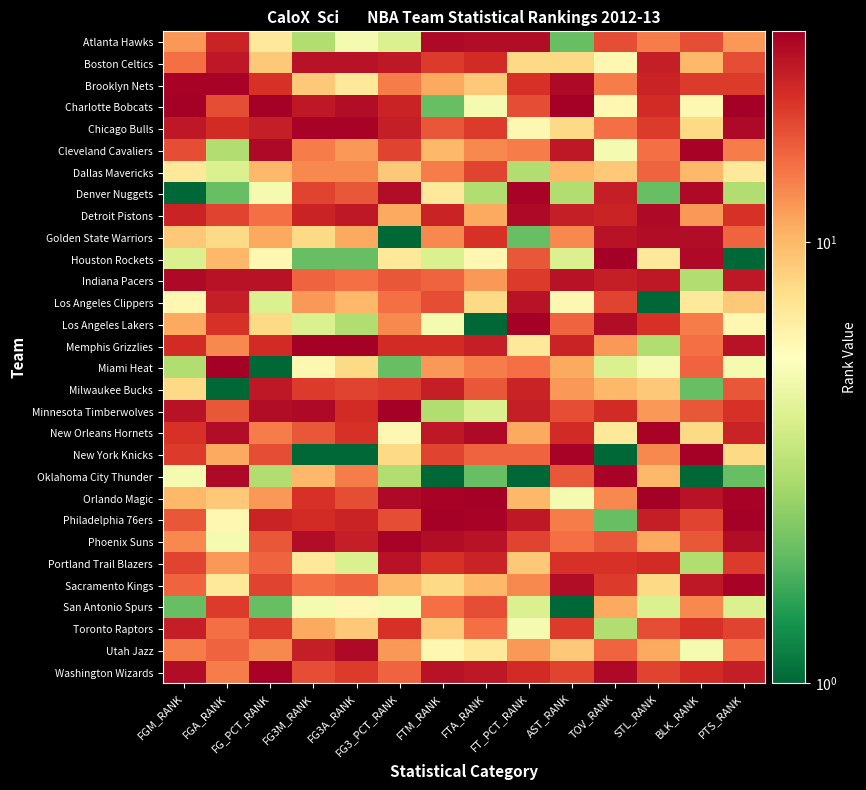

Reading right to left, extract all data points from this chart.

Atlanta Hawks: PTS_RANK=12	BLK_RANK=18	STL_RANK=14	TOV_RANK=18	AST_RANK=2	FT_PCT_RANK=27	FTA_RANK=27	FTM_RANK=28	FG3_PCT_RANK=4	FG3A_RANK=5	FG3M_RANK=3	FG_PCT_RANK=7	FGA_RANK=23	FGM_RANK=12
Boston Celtics: PTS_RANK=18	BLK_RANK=10	STL_RANK=24	TOV_RANK=6	AST_RANK=8	FT_PCT_RANK=8	FTA_RANK=22	FTM_RANK=20	FG3_PCT_RANK=25	FG3A_RANK=26	FG3M_RANK=26	FG_PCT_RANK=9	FGA_RANK=25	FGM_RANK=15
Brooklyn Nets: PTS_RANK=20	BLK_RANK=20	STL_RANK=23	TOV_RANK=14	AST_RANK=28	FT_PCT_RANK=21	FTA_RANK=9	FTM_RANK=11	FG3_PCT_RANK=14	FG3A_RANK=7	FG3M_RANK=9	FG_PCT_RANK=21	FGA_RANK=29	FGM_RANK=29
Charlotte Bobcats: PTS_RANK=30	BLK_RANK=6	STL_RANK=22	TOV_RANK=6	AST_RANK=30	FT_PCT_RANK=18	FTA_RANK=5	FTM_RANK=2	FG3_PCT_RANK=23	FG3A_RANK=27	FG3M_RANK=25	FG_PCT_RANK=30	FGA_RANK=18	FGM_RANK=30
Chicago Bulls: PTS_RANK=28	BLK_RANK=8	STL_RANK=20	TOV_RANK=15	AST_RANK=8	FT_PCT_RANK=6	FTA_RANK=20	FTM_RANK=17	FG3_PCT_RANK=24	FG3A_RANK=29	FG3M_RANK=29	FG_PCT_RANK=24	FGA_RANK=22	FGM_RANK=25
Cleveland Cavaliers: PTS_RANK=14	BLK_RANK=29	STL_RANK=15	TOV_RANK=5	AST_RANK=25	FT_PCT_RANK=14	FTA_RANK=13	FTM_RANK=10	FG3_PCT_RANK=19	FG3A_RANK=12	FG3M_RANK=14	FG_PCT_RANK=28	FGA_RANK=3	FGM_RANK=18
Dallas Mavericks: PTS_RANK=7	BLK_RANK=10	STL_RANK=16	TOV_RANK=9	AST_RANK=10	FT_PCT_RANK=3	FTA_RANK=19	FTM_RANK=14	FG3_PCT_RANK=9	FG3A_RANK=13	FG3M_RANK=13	FG_PCT_RANK=10	FGA_RANK=4	FGM_RANK=7
Denver Nuggets: PTS_RANK=3	BLK_RANK=28	STL_RANK=2	TOV_RANK=24	AST_RANK=3	FT_PCT_RANK=29	FTA_RANK=3	FTM_RANK=7	FG3_PCT_RANK=27	FG3A_RANK=17	FG3M_RANK=19	FG_PCT_RANK=5	FGA_RANK=2	FGM_RANK=1
Detroit Pistons: PTS_RANK=21	BLK_RANK=12	STL_RANK=28	TOV_RANK=23	AST_RANK=24	FT_PCT_RANK=28	FTA_RANK=11	FTM_RANK=23	FG3_PCT_RANK=11	FG3A_RANK=25	FG3M_RANK=23	FG_PCT_RANK=15	FGA_RANK=19	FGM_RANK=23
Golden State Warriors: PTS_RANK=16	BLK_RANK=27	STL_RANK=27	TOV_RANK=26	AST_RANK=13	FT_PCT_RANK=2	FTA_RANK=21	FTM_RANK=13	FG3_PCT_RANK=1	FG3A_RANK=11	FG3M_RANK=8	FG_PCT_RANK=11	FGA_RANK=8	FGM_RANK=9
Houston Rockets: PTS_RANK=1	BLK_RANK=28	STL_RANK=7	TOV_RANK=30	AST_RANK=4	FT_PCT_RANK=17	FTA_RANK=6	FTM_RANK=4	FG3_PCT_RANK=7	FG3A_RANK=2	FG3M_RANK=2	FG_PCT_RANK=6	FGA_RANK=10	FGM_RANK=4
Indiana Pacers: PTS_RANK=25	BLK_RANK=3	STL_RANK=25	TOV_RANK=24	AST_RANK=26	FT_PCT_RANK=20	FTA_RANK=12	FTM_RANK=16	FG3_PCT_RANK=17	FG3A_RANK=15	FG3M_RANK=16	FG_PCT_RANK=26	FGA_RANK=26	FGM_RANK=28
Los Angeles Clippers: PTS_RANK=9	BLK_RANK=7	STL_RANK=1	TOV_RANK=19	AST_RANK=6	FT_PCT_RANK=26	FTA_RANK=8	FTM_RANK=18	FG3_PCT_RANK=15	FG3A_RANK=10	FG3M_RANK=12	FG_PCT_RANK=4	FGA_RANK=24	FGM_RANK=6
Los Angeles Lakers: PTS_RANK=6	BLK_RANK=14	STL_RANK=21	TOV_RANK=27	AST_RANK=16	FT_PCT_RANK=30	FTA_RANK=1	FTM_RANK=5	FG3_PCT_RANK=13	FG3A_RANK=3	FG3M_RANK=4	FG_PCT_RANK=8	FGA_RANK=21	FGM_RANK=11
Memphis Grizzlies: PTS_RANK=26	BLK_RANK=15	STL_RANK=3	TOV_RANK=12	AST_RANK=23	FT_PCT_RANK=7	FTA_RANK=24	FTM_RANK=22	FG3_PCT_RANK=22	FG3A_RANK=30	FG3M_RANK=30	FG_PCT_RANK=22	FGA_RANK=13	FGM_RANK=22
Miami Heat: PTS_RANK=5	BLK_RANK=16	STL_RANK=5	TOV_RANK=4	AST_RANK=11	FT_PCT_RANK=15	FTA_RANK=14	FTM_RANK=12	FG3_PCT_RANK=2	FG3A_RANK=8	FG3M_RANK=6	FG_PCT_RANK=1	FGA_RANK=30	FGM_RANK=3
Milwaukee Bucks: PTS_RANK=17	BLK_RANK=2	STL_RANK=9	TOV_RANK=10	AST_RANK=12	FT_PCT_RANK=23	FTA_RANK=17	FTM_RANK=24	FG3_PCT_RANK=20	FG3A_RANK=19	FG3M_RANK=20	FG_PCT_RANK=25	FGA_RANK=1	FGM_RANK=8
Minnesota Timberwolves: PTS_RANK=21	BLK_RANK=17	STL_RANK=12	TOV_RANK=22	AST_RANK=18	FT_PCT_RANK=24	FTA_RANK=4	FTM_RANK=3	FG3_PCT_RANK=30	FG3A_RANK=22	FG3M_RANK=28	FG_PCT_RANK=27	FGA_RANK=17	FGM_RANK=26
New Orleans Hornets: PTS_RANK=23	BLK_RANK=8	STL_RANK=29	TOV_RANK=7	AST_RANK=22	FT_PCT_RANK=11	FTA_RANK=28	FTM_RANK=25	FG3_PCT_RANK=6	FG3A_RANK=21	FG3M_RANK=17	FG_PCT_RANK=14	FGA_RANK=27	FGM_RANK=21
New York Knicks: PTS_RANK=8	BLK_RANK=30	STL_RANK=13	TOV_RANK=1	AST_RANK=29	FT_PCT_RANK=16	FTA_RANK=16	FTM_RANK=19	FG3_PCT_RANK=8	FG3A_RANK=1	FG3M_RANK=1	FG_PCT_RANK=18	FGA_RANK=11	FGM_RANK=20
Oklahoma City Thunder: PTS_RANK=2	BLK_RANK=1	STL_RANK=10	TOV_RANK=29	AST_RANK=17	FT_PCT_RANK=1	FTA_RANK=2	FTM_RANK=1	FG3_PCT_RANK=3	FG3A_RANK=14	FG3M_RANK=10	FG_PCT_RANK=3	FGA_RANK=28	FGM_RANK=5
Orlando Magic: PTS_RANK=29	BLK_RANK=26	STL_RANK=30	TOV_RANK=13	AST_RANK=5	FT_PCT_RANK=10	FTA_RANK=30	FTM_RANK=29	FG3_PCT_RANK=28	FG3A_RANK=18	FG3M_RANK=21	FG_PCT_RANK=12	FGA_RANK=9	FGM_RANK=10
Philadelphia 76ers: PTS_RANK=30	BLK_RANK=19	STL_RANK=24	TOV_RANK=2	AST_RANK=14	FT_PCT_RANK=25	FTA_RANK=29	FTM_RANK=30	FG3_PCT_RANK=18	FG3A_RANK=23	FG3M_RANK=22	FG_PCT_RANK=23	FGA_RANK=6	FGM_RANK=17
Phoenix Suns: PTS_RANK=27	BLK_RANK=17	STL_RANK=11	TOV_RANK=17	AST_RANK=15	FT_PCT_RANK=19	FTA_RANK=26	FTM_RANK=27	FG3_PCT_RANK=29	FG3A_RANK=24	FG3M_RANK=27	FG_PCT_RANK=17	FGA_RANK=5	FGM_RANK=13
Portland Trail Blazers: PTS_RANK=20	BLK_RANK=3	STL_RANK=22	TOV_RANK=21	AST_RANK=21	FT_PCT_RANK=9	FTA_RANK=23	FTM_RANK=21	FG3_PCT_RANK=26	FG3A_RANK=4	FG3M_RANK=7	FG_PCT_RANK=16	FGA_RANK=12	FGM_RANK=19
Sacramento Kings: PTS_RANK=29	BLK_RANK=25	STL_RANK=8	TOV_RANK=20	AST_RANK=27	FT_PCT_RANK=13	FTA_RANK=10	FTM_RANK=8	FG3_PCT_RANK=10	FG3A_RANK=16	FG3M_RANK=15	FG_PCT_RANK=19	FGA_RANK=7	FGM_RANK=16
San Antonio Spurs: PTS_RANK=4	BLK_RANK=13	STL_RANK=4	TOV_RANK=11	AST_RANK=1	FT_PCT_RANK=4	FTA_RANK=18	FTM_RANK=15	FG3_PCT_RANK=5	FG3A_RANK=6	FG3M_RANK=5	FG_PCT_RANK=2	FGA_RANK=20	FGM_RANK=2
Toronto Raptors: PTS_RANK=19	BLK_RANK=21	STL_RANK=18	TOV_RANK=3	AST_RANK=20	FT_PCT_RANK=5	FTA_RANK=15	FTM_RANK=9	FG3_PCT_RANK=21	FG3A_RANK=9	FG3M_RANK=11	FG_PCT_RANK=20	FGA_RANK=15	FGM_RANK=24
Utah Jazz: PTS_RANK=15	BLK_RANK=5	STL_RANK=11	TOV_RANK=16	AST_RANK=9	FT_PCT_RANK=12	FTA_RANK=7	FTM_RANK=6	FG3_PCT_RANK=12	FG3A_RANK=28	FG3M_RANK=24	FG_PCT_RANK=13	FGA_RANK=16	FGM_RANK=14
Washington Wizards: PTS_RANK=24	BLK_RANK=22	STL_RANK=19	TOV_RANK=28	AST_RANK=19	FT_PCT_RANK=22	FTA_RANK=25	FTM_RANK=26	FG3_PCT_RANK=16	FG3A_RANK=20	FG3M_RANK=18	FG_PCT_RANK=29	FGA_RANK=14	FGM_RANK=27